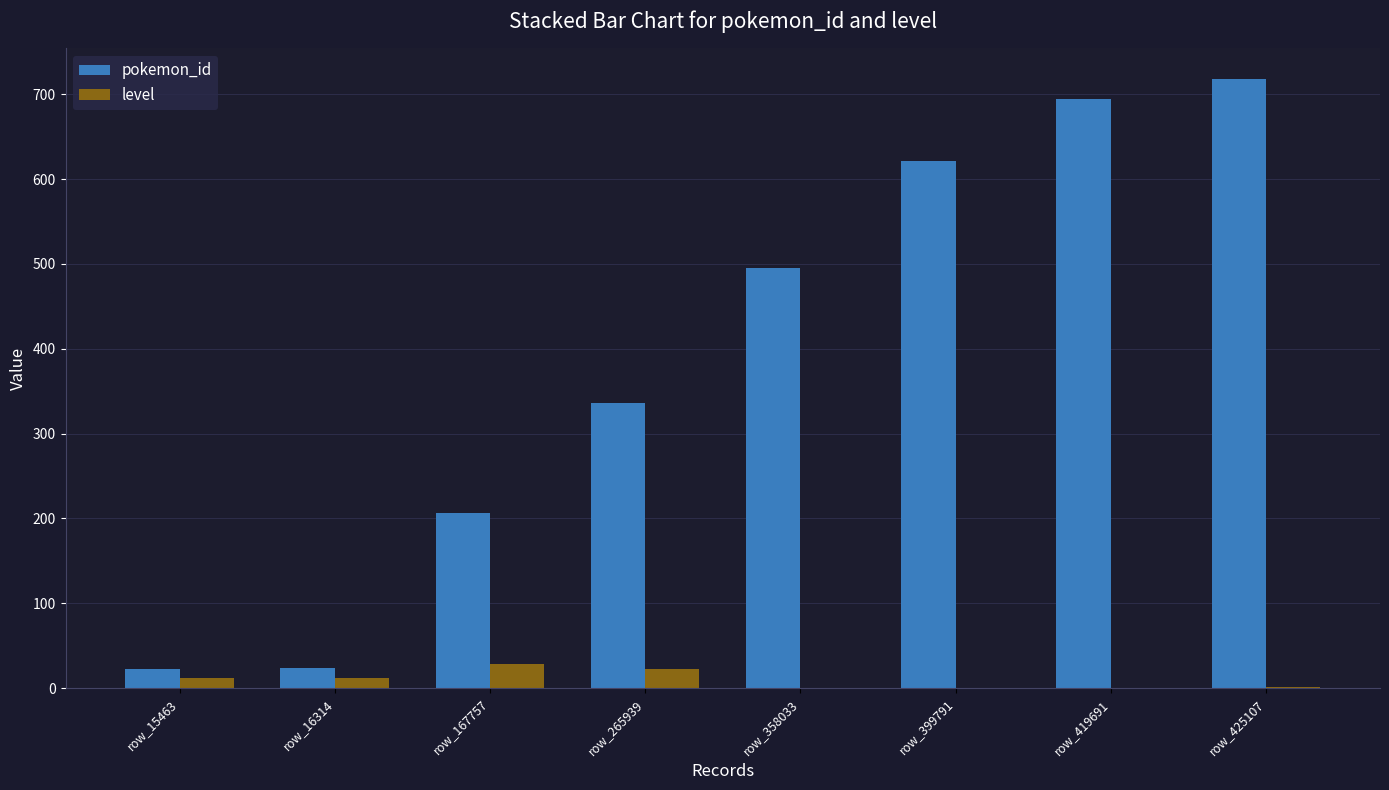

Is the value of pokemon_id at row_419691 greater than the value of level at row_358033?

Yes